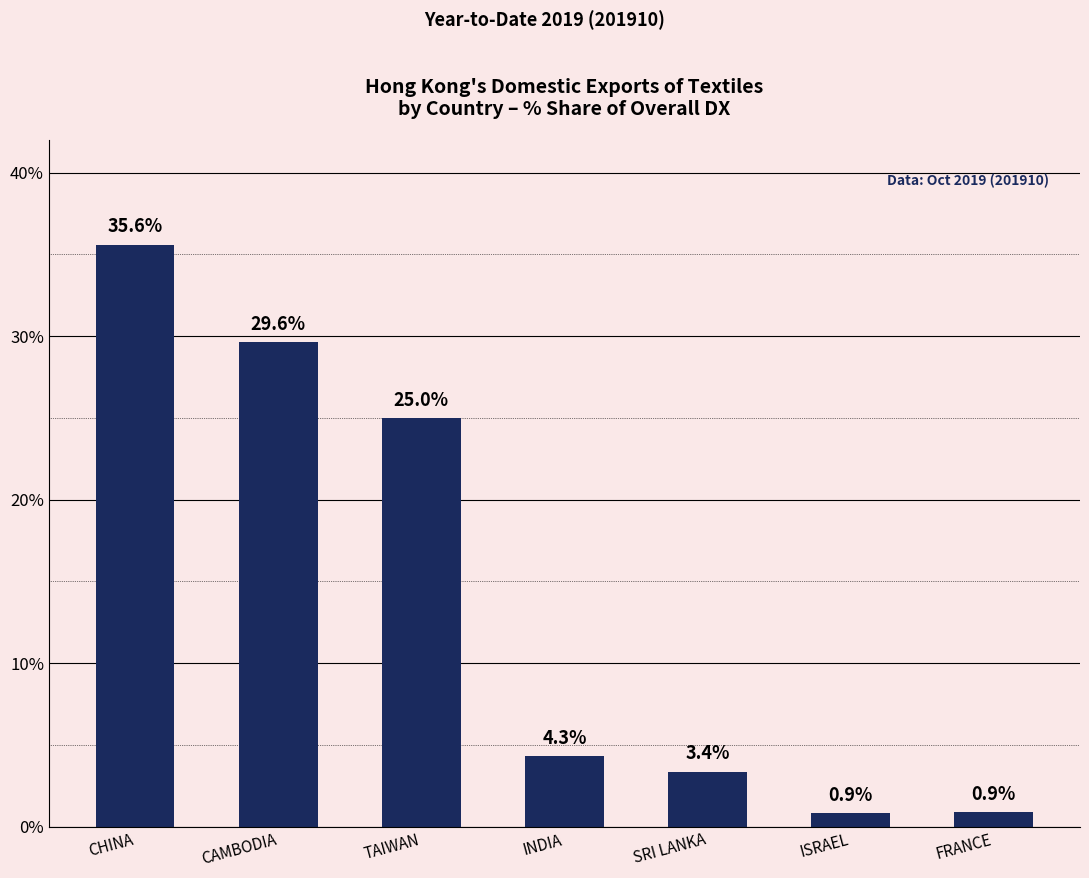

Read the value at SRI LANKA.

3.4